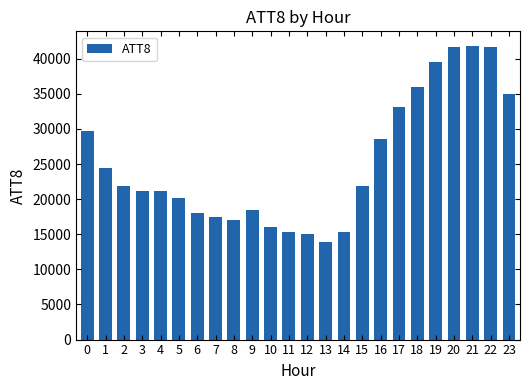

Where is the data nearest to the value 27850?

16